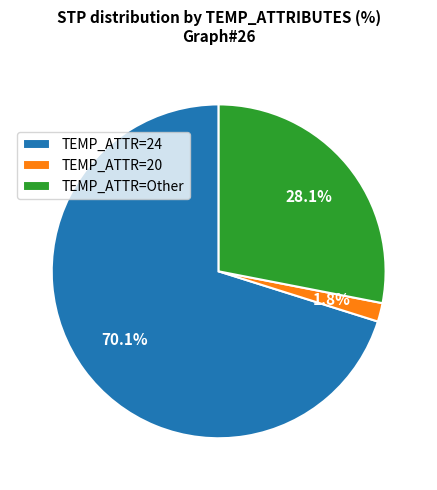

Between TEMP_ATTR=20 and TEMP_ATTR=24, which is larger?

TEMP_ATTR=24